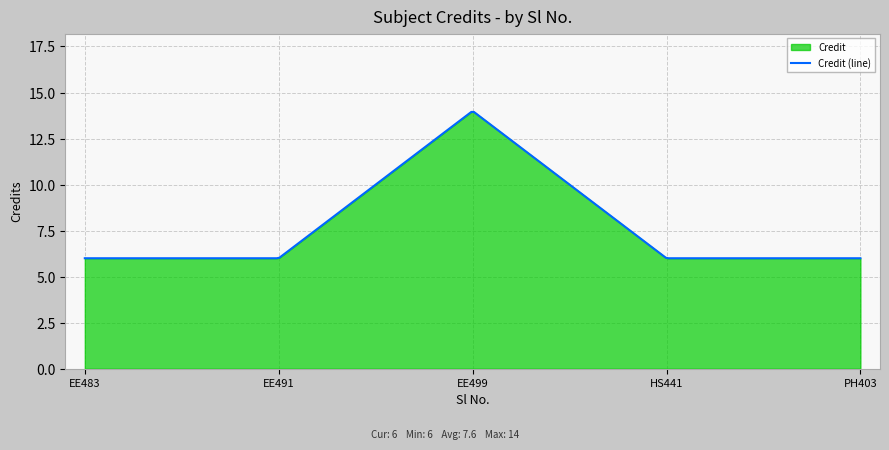

What value does the data have at 3?

14